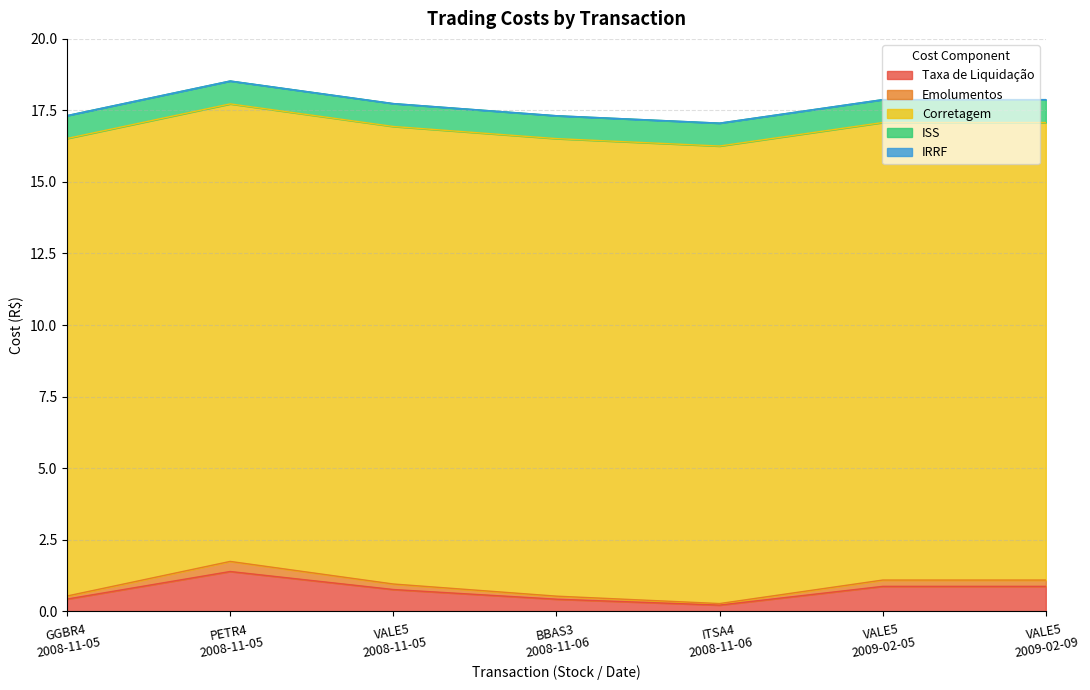

At which label does ISS reach its minimum?

GGBR4
2008-11-05